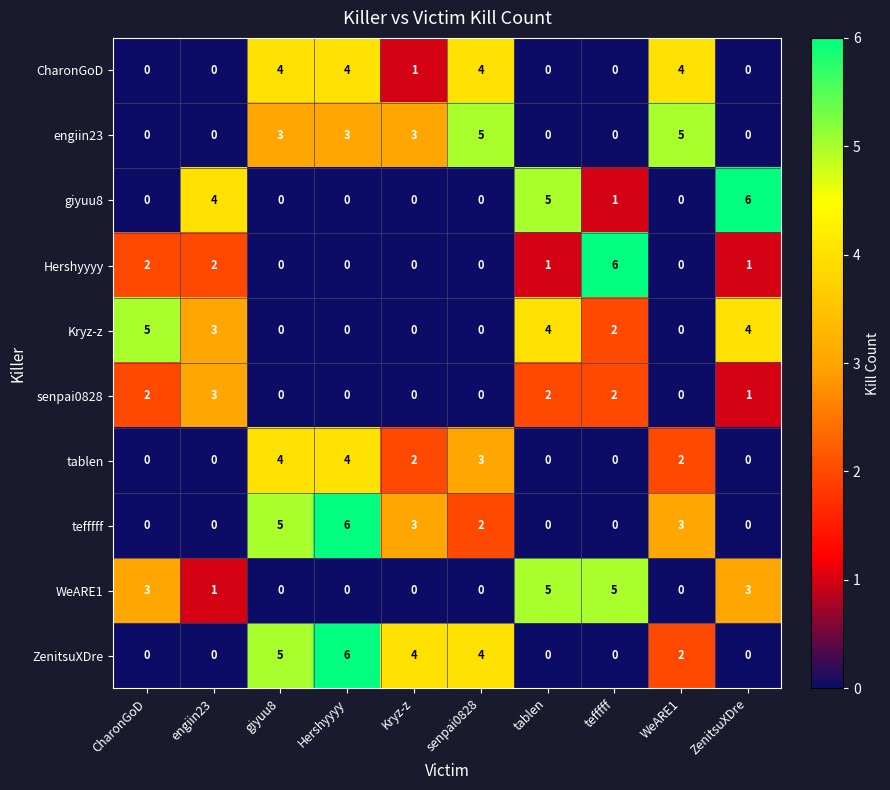

Which series has the largest total across all categories?

ZenitsuXDre